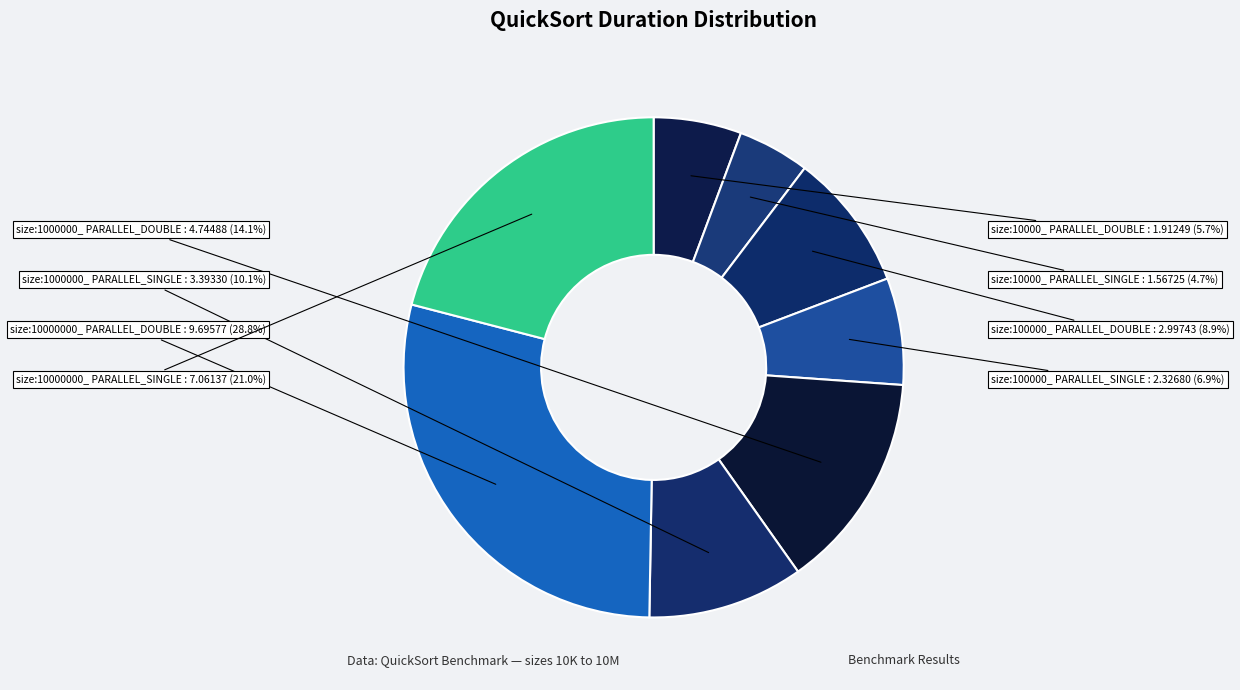

Which category has the smallest portion of the pie?

size:10000_ PARALLEL_SINGLE